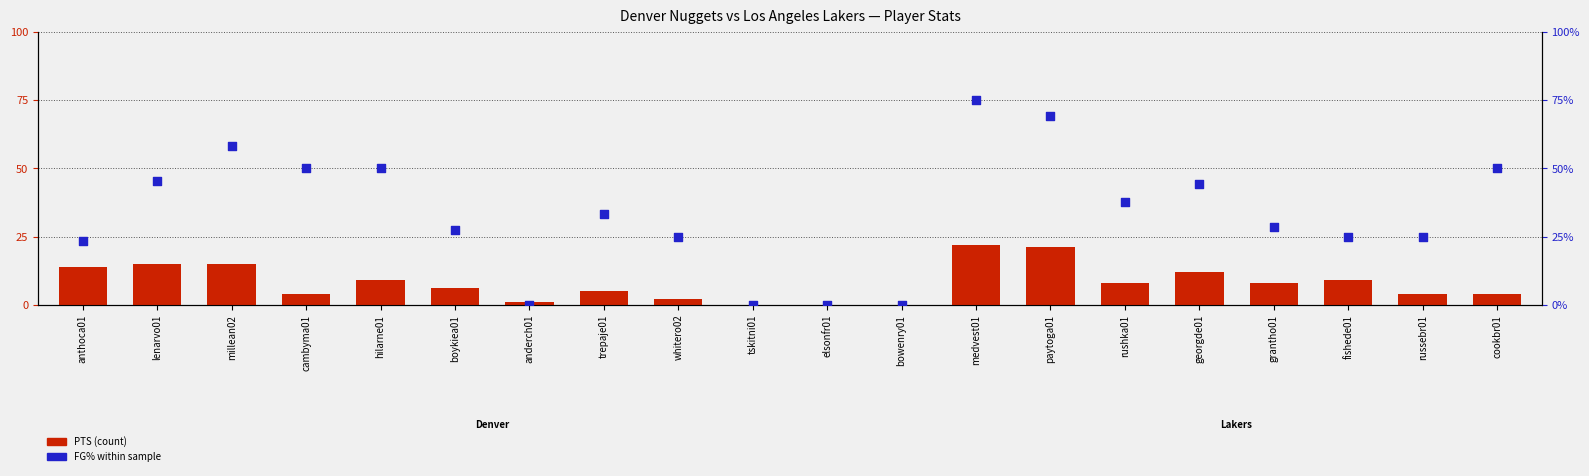

Which series has the largest total across all categories?

FG% (percentile rank)